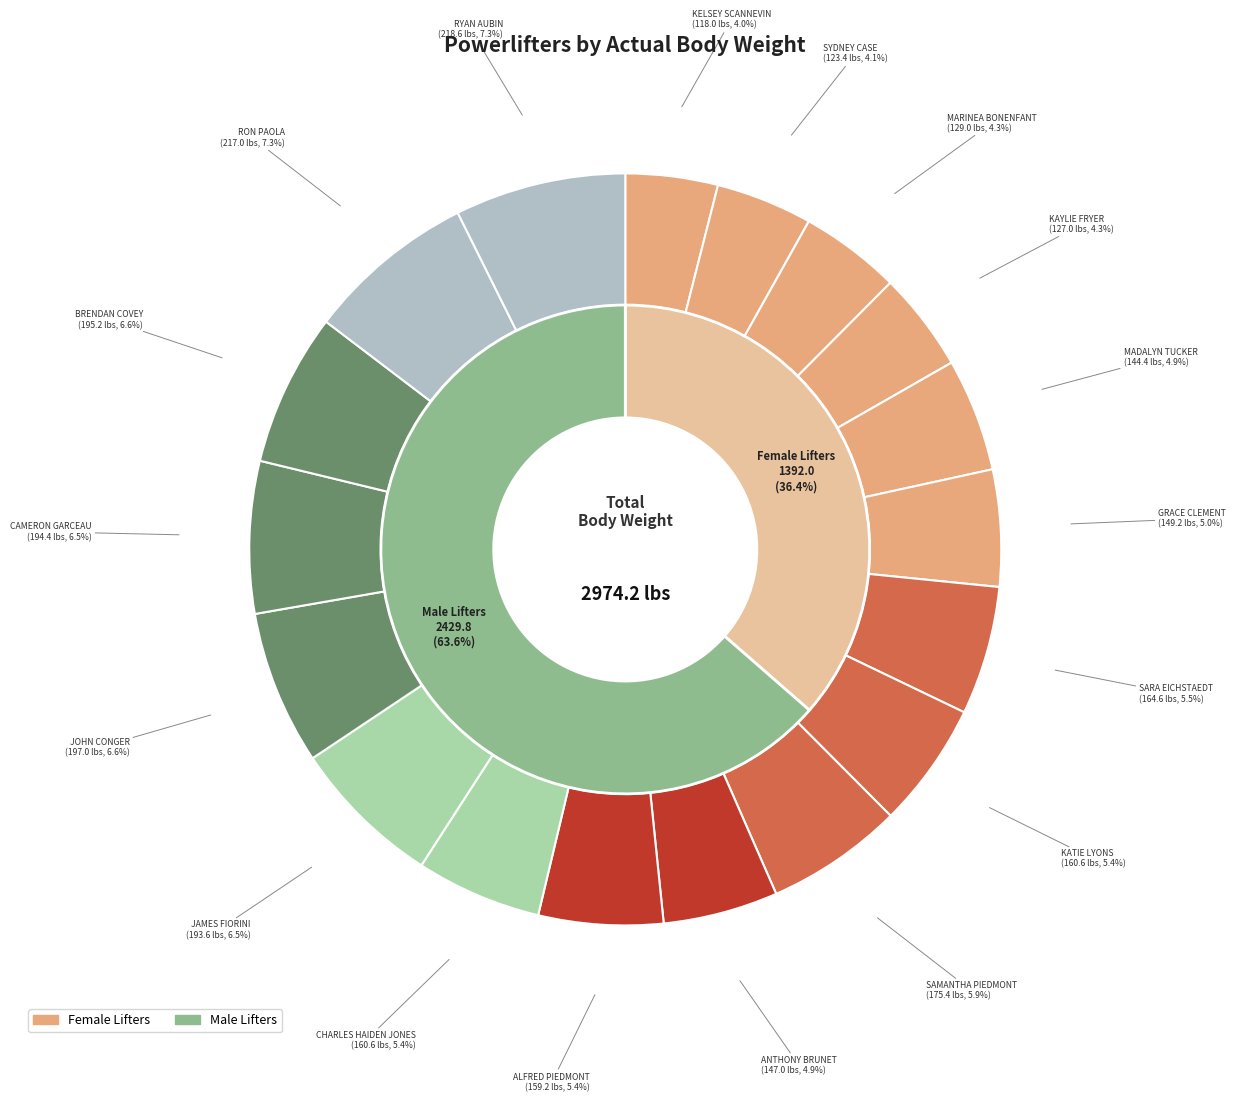

What is the change in value from GRACE CLEMENT to SAMANTHA PIEDMONT?

+26.2